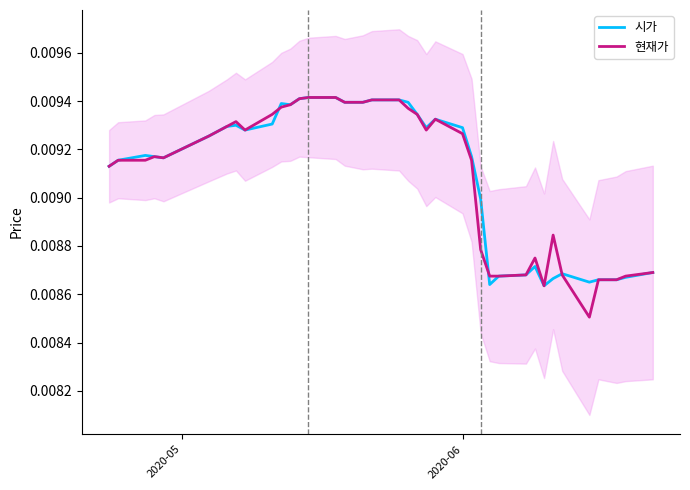

What is the sum of all 시가 values?

0.4